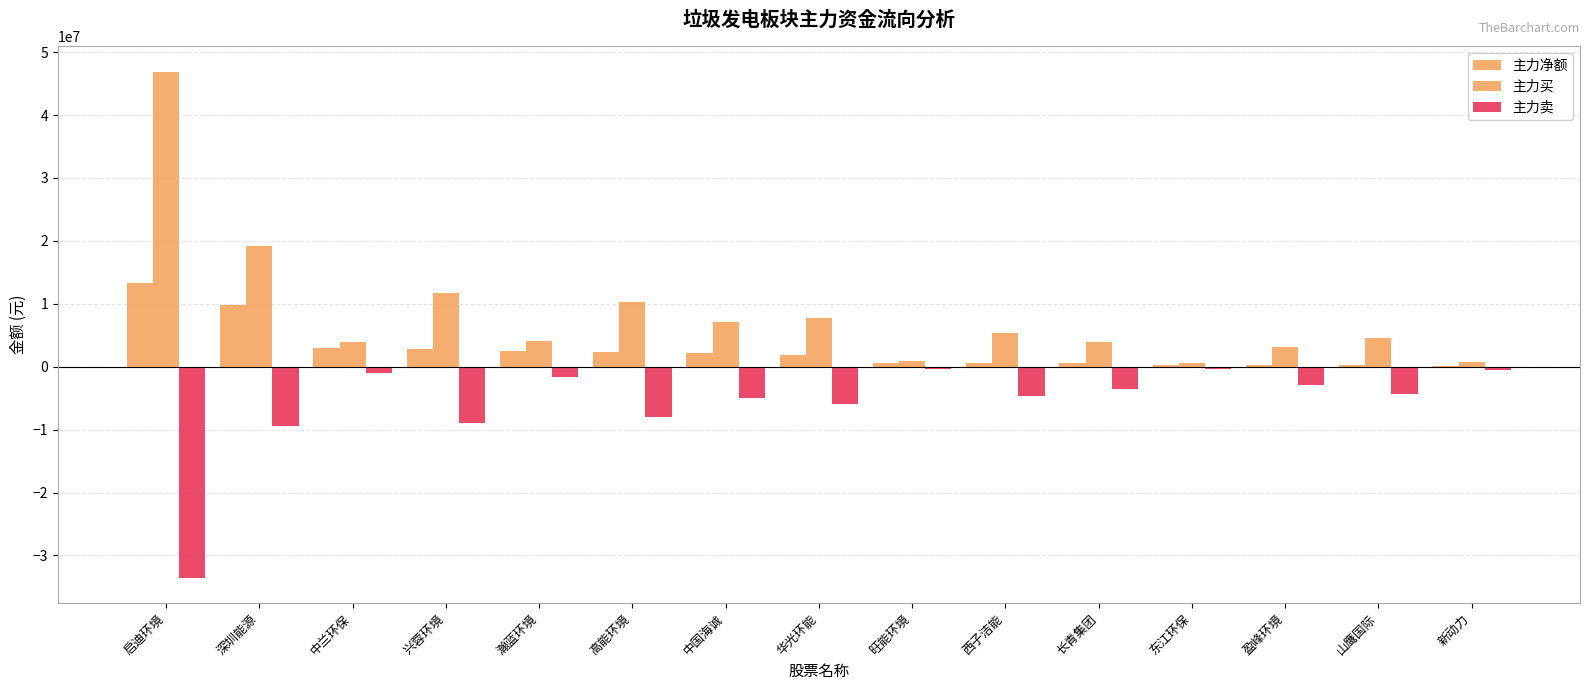

What is the difference between the maximum and minimum values in the 主力买 series?

46298010